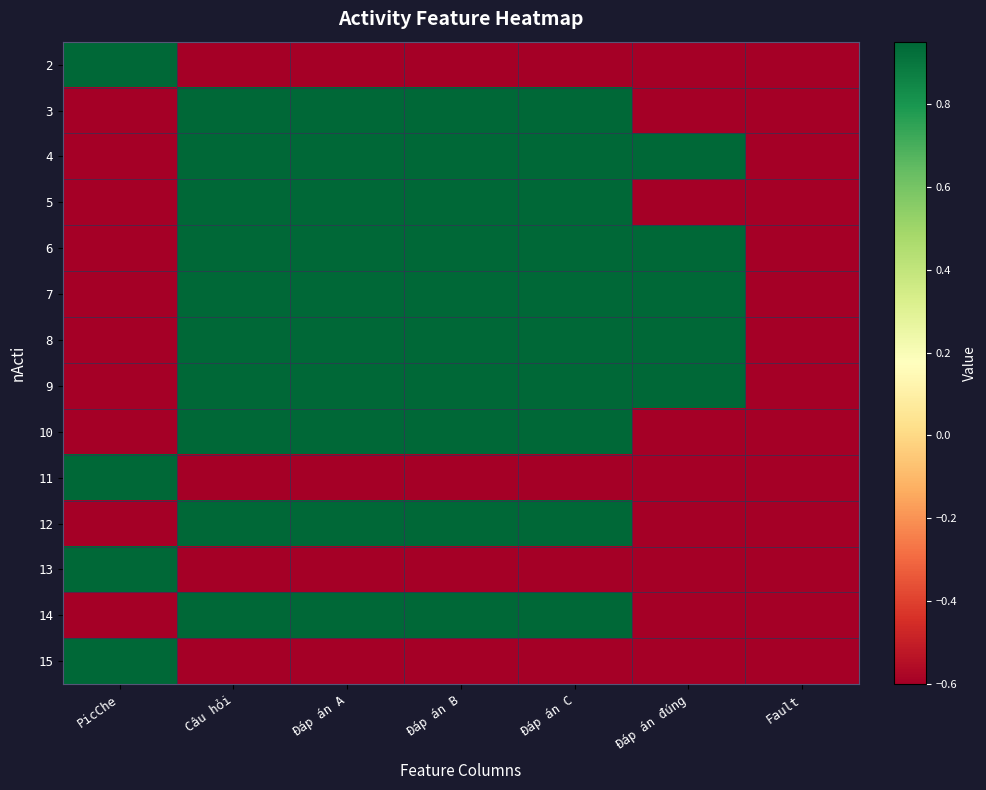

At how many categories does at least one series exceed 0?

6